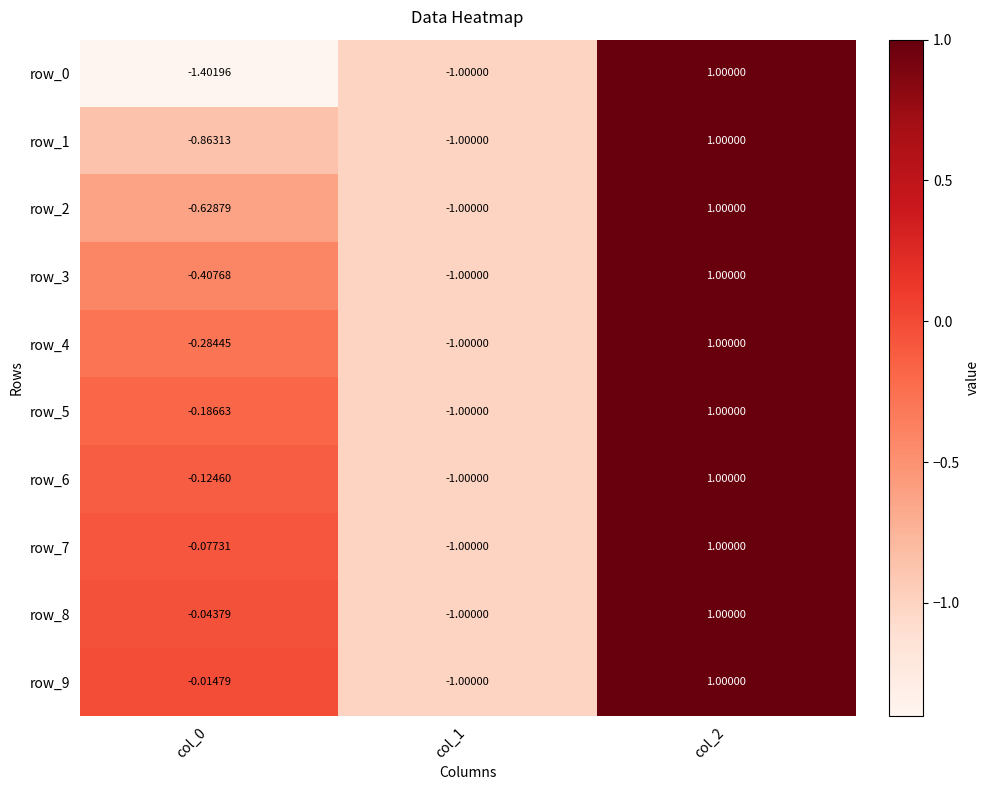

At how many categories does at least one series exceed 0?

1